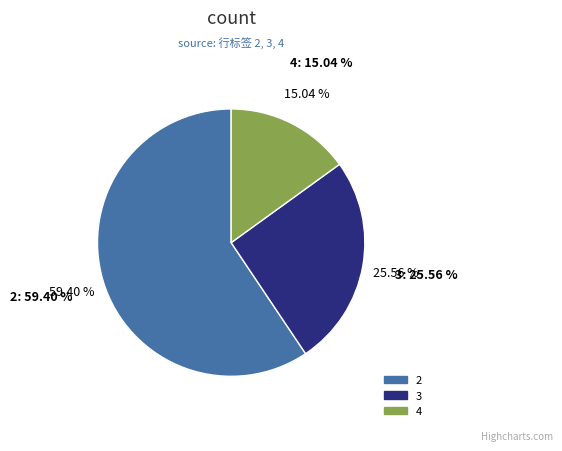

How many slices are in this pie chart?

3